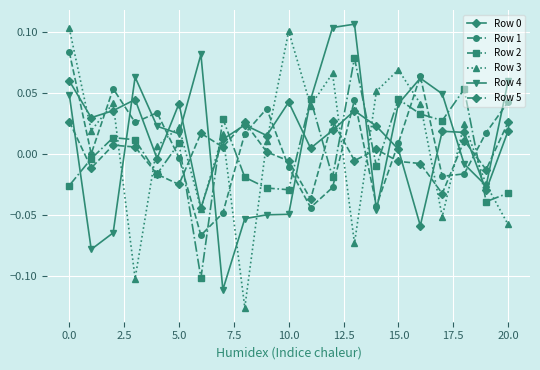

True or false: Row 5 has more than 0 interior local peaks.

True